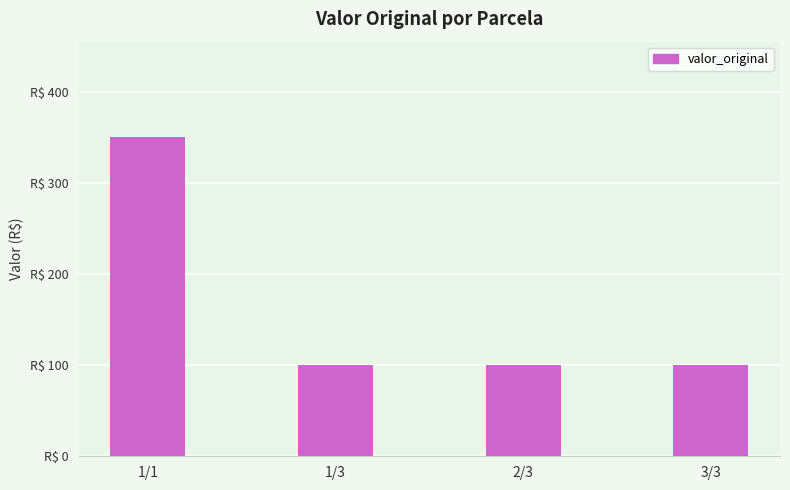

What is the sum of the values at 1/1 and 2/3?

450